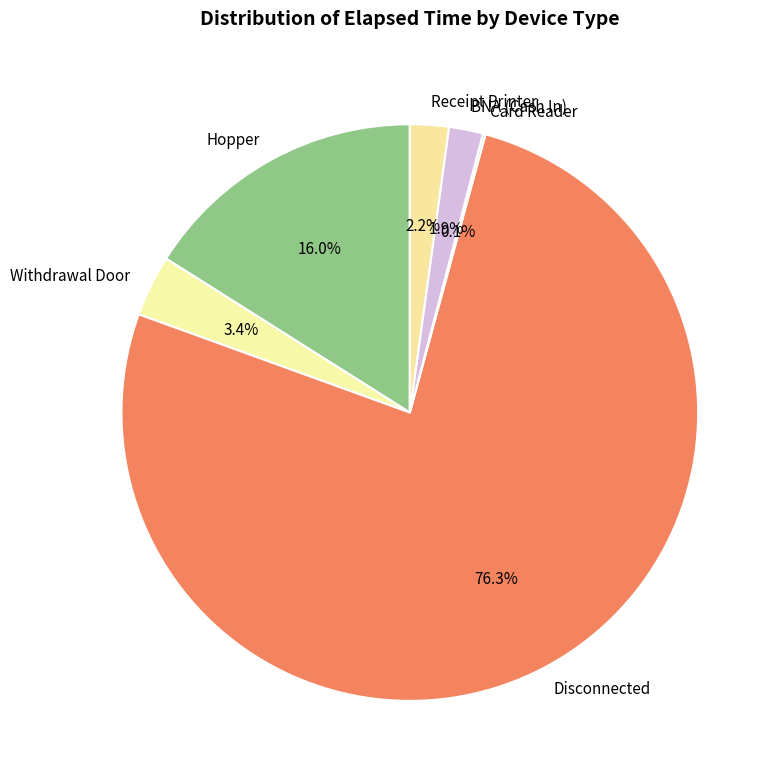

What is the largest slice in the pie chart?

Disconnected